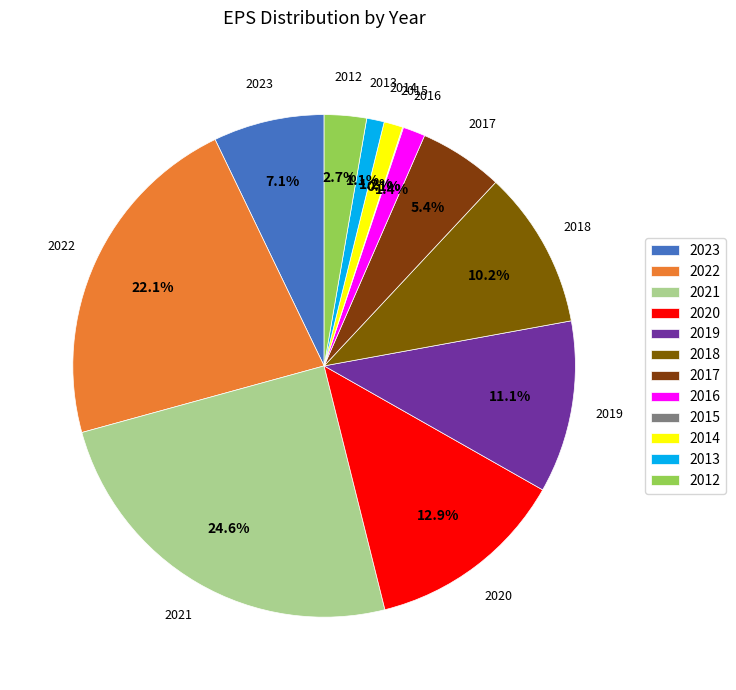

Which has a higher value, 2012 or 2023?

2023